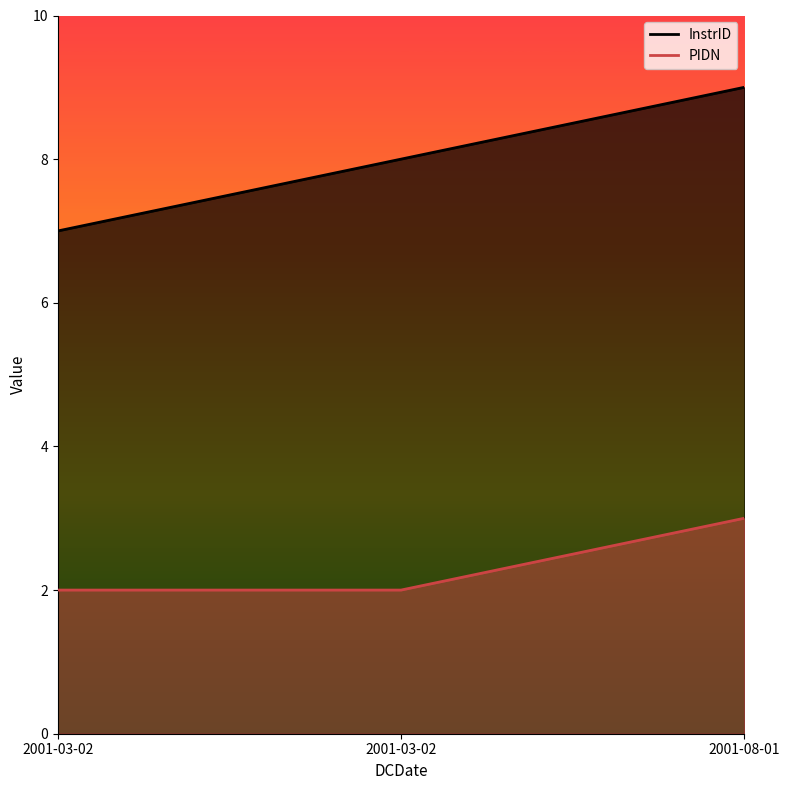

What is the spread (max minus min) of values at 2001-08-01?

6